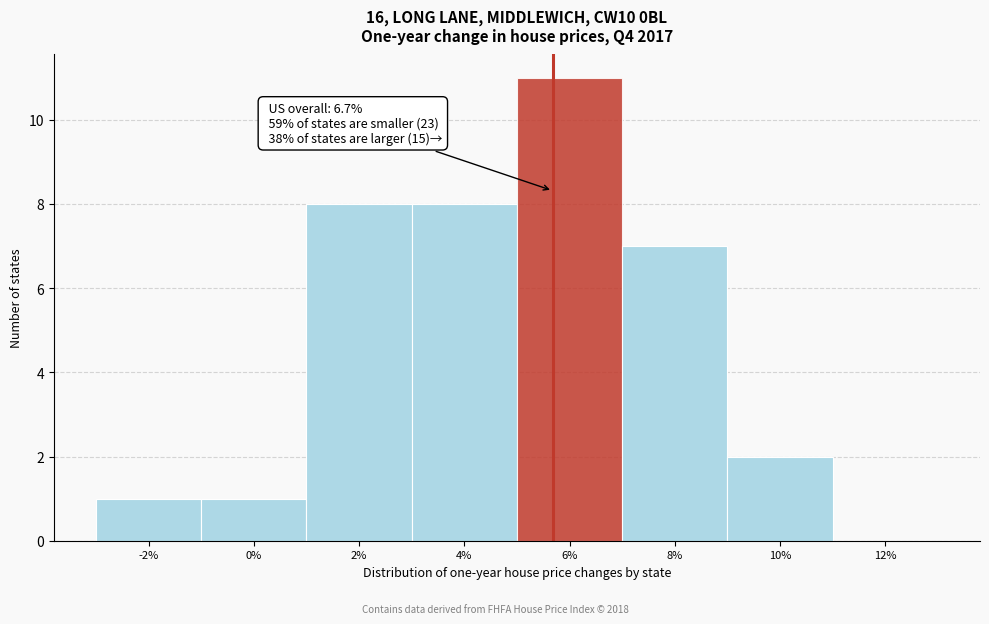

True or false: the data shows 0 at 12%.

True